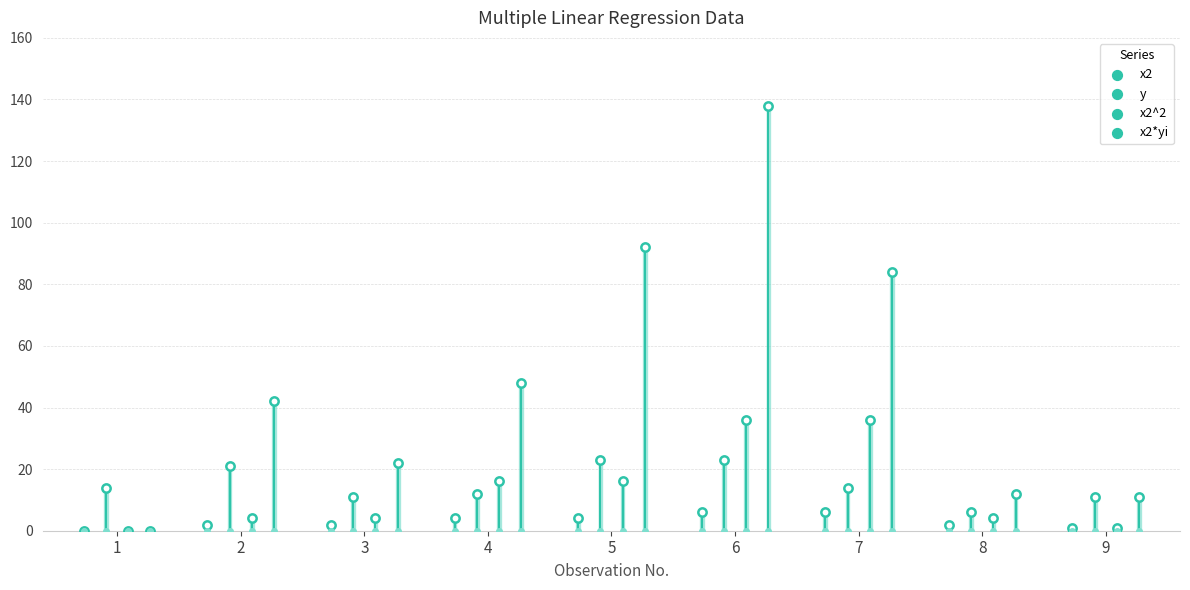

Which series has the largest Y range (max minus min)?

x2*yi